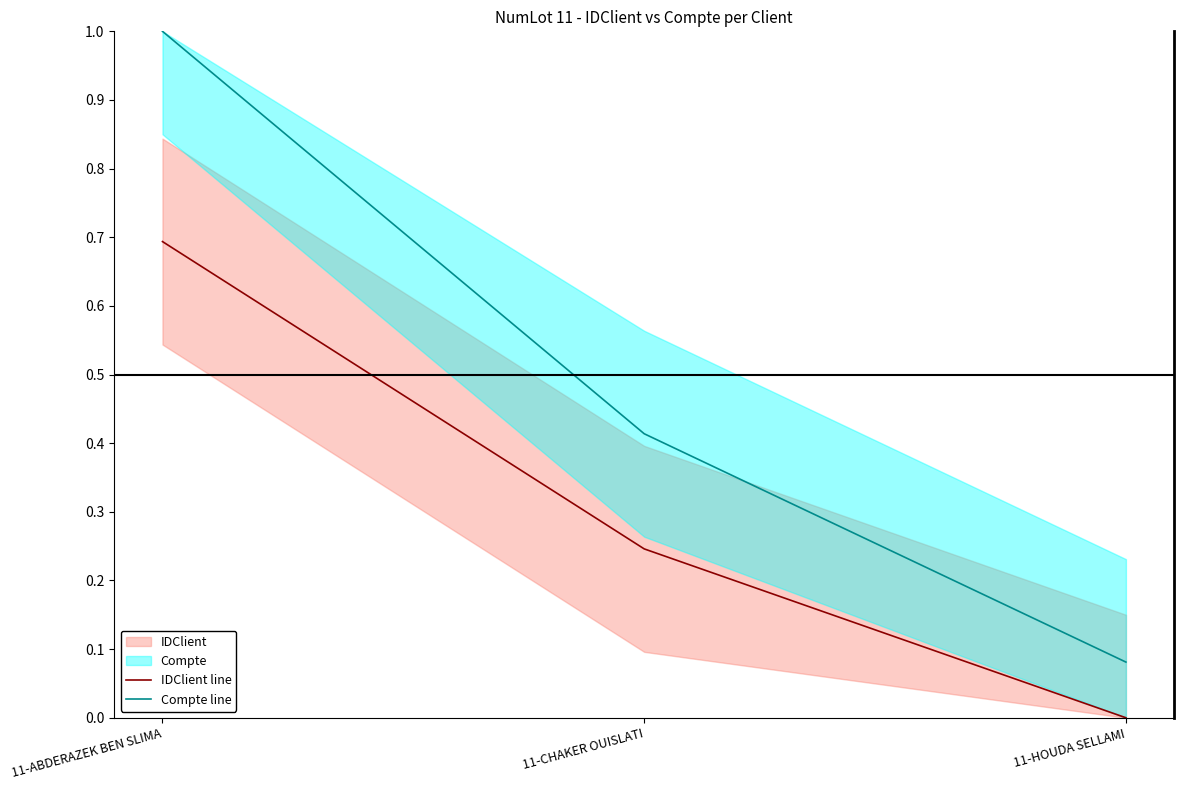

Reading left to right, what are all the values shown in this chart?

IDClient line: 0.7	0.2	0.0
Compte line: 1.0	0.4	0.1